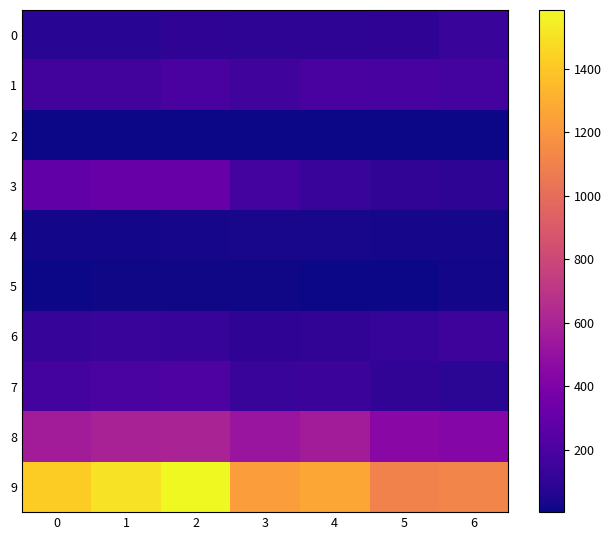

List the series in order of their peak value, lowest first.

2, 5, 4, 0, 6, 1, 7, 3, 8, 9